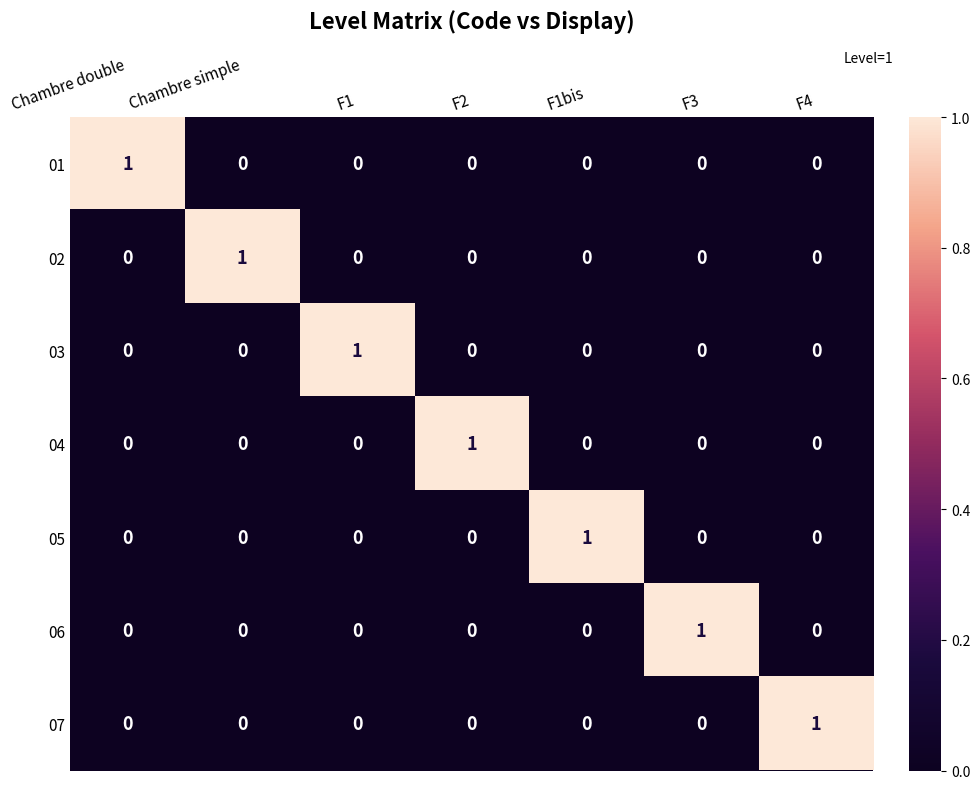

At how many categories does at least one series exceed 0?

7